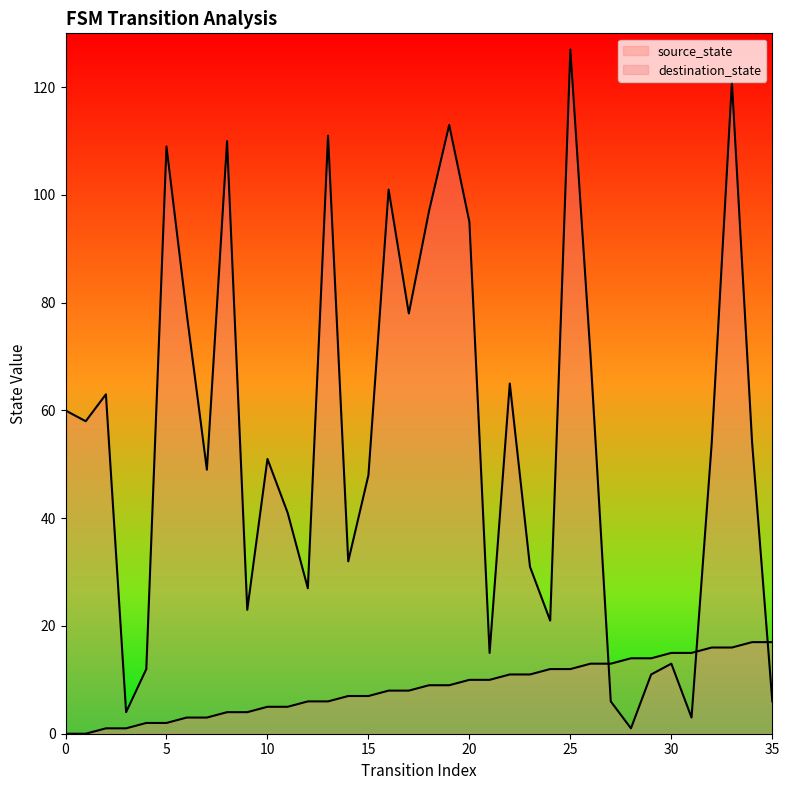

Reading left to right, extract all data points from this chart.

source_state: 0=0	1=0	2=1	3=1	4=2	5=2	6=3	7=3	8=4	9=4	10=5	11=5	12=6	13=6	14=7	15=7	16=8	17=8	18=9	19=9	20=10	21=10	22=11	23=11	24=12	25=12	26=13	27=13	28=14	29=14	30=15	31=15	32=16	33=16	34=17	35=17
destination_state: 0=60	1=58	2=63	3=4	4=12	5=109	6=78	7=49	8=110	9=23	10=51	11=41	12=27	13=111	14=32	15=48	16=101	17=78	18=97	19=113	20=95	21=15	22=65	23=31	24=21	25=127	26=70	27=6	28=1	29=11	30=13	31=3	32=54	33=121	34=54	35=6